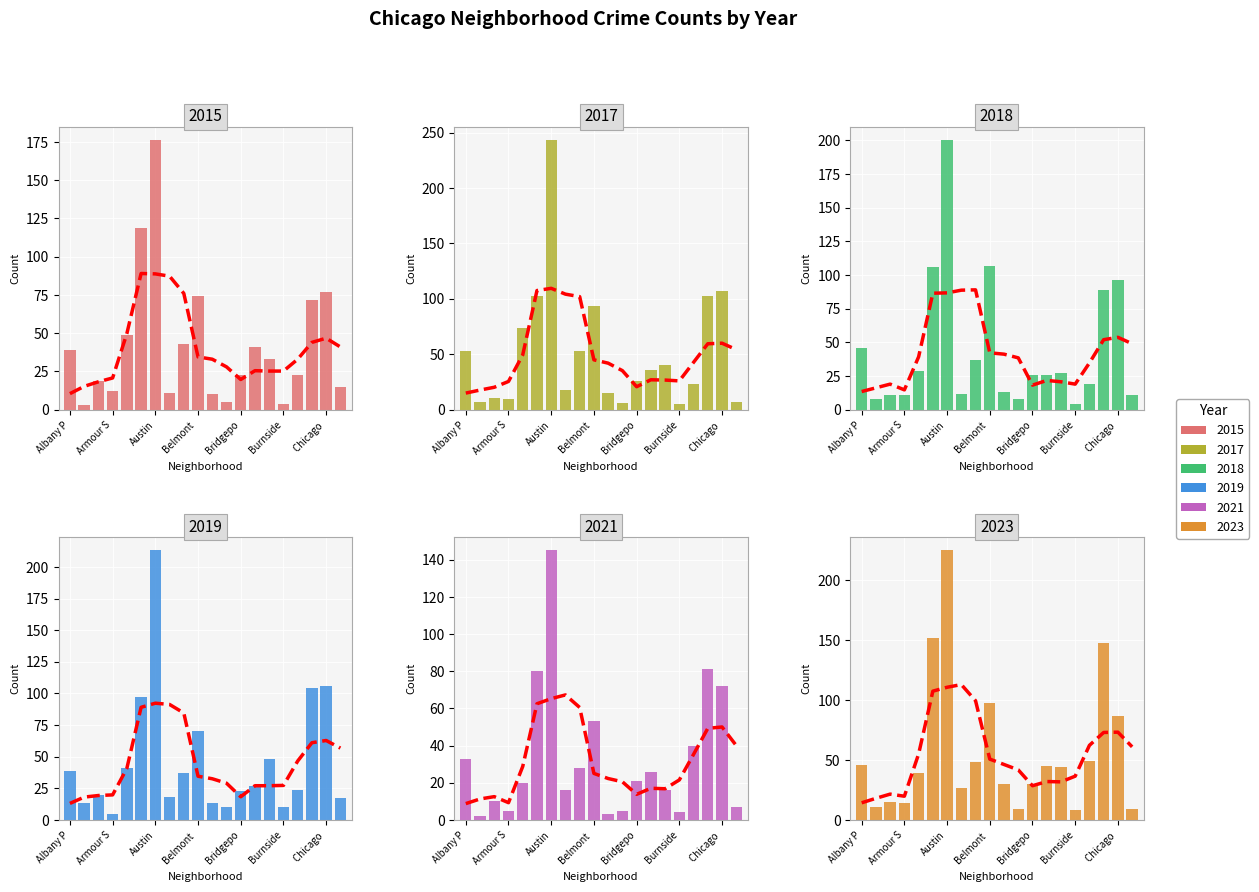

Which series has the widest spread of values?

2017